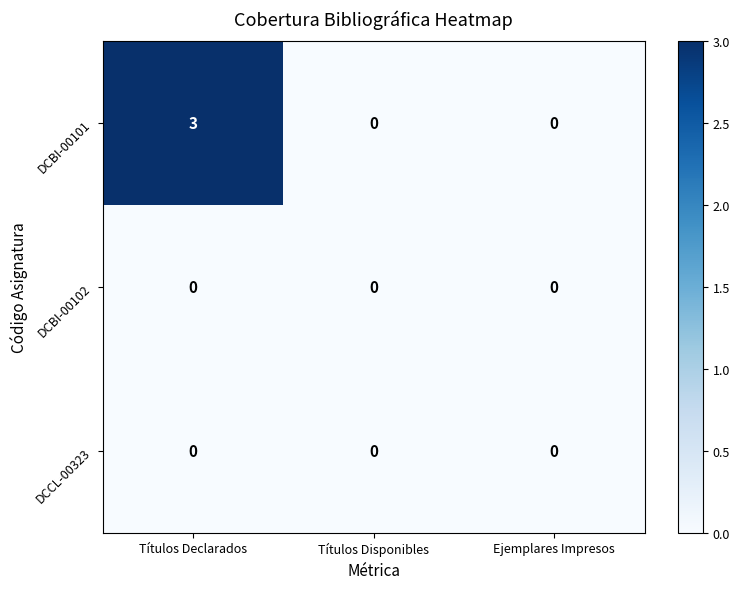

Which series has the widest spread of values?

DCBI-00101